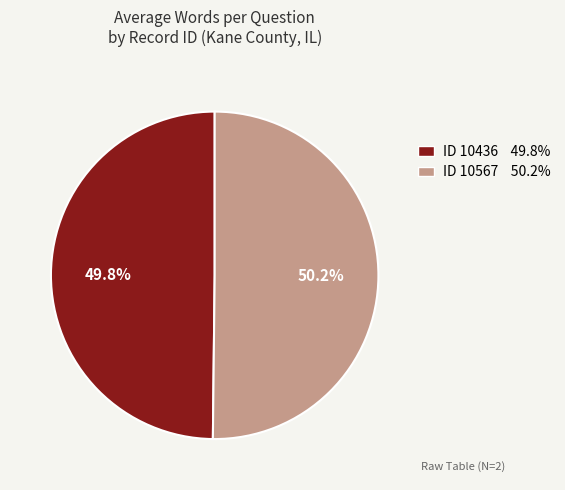

Does any single category account for the majority?

Yes